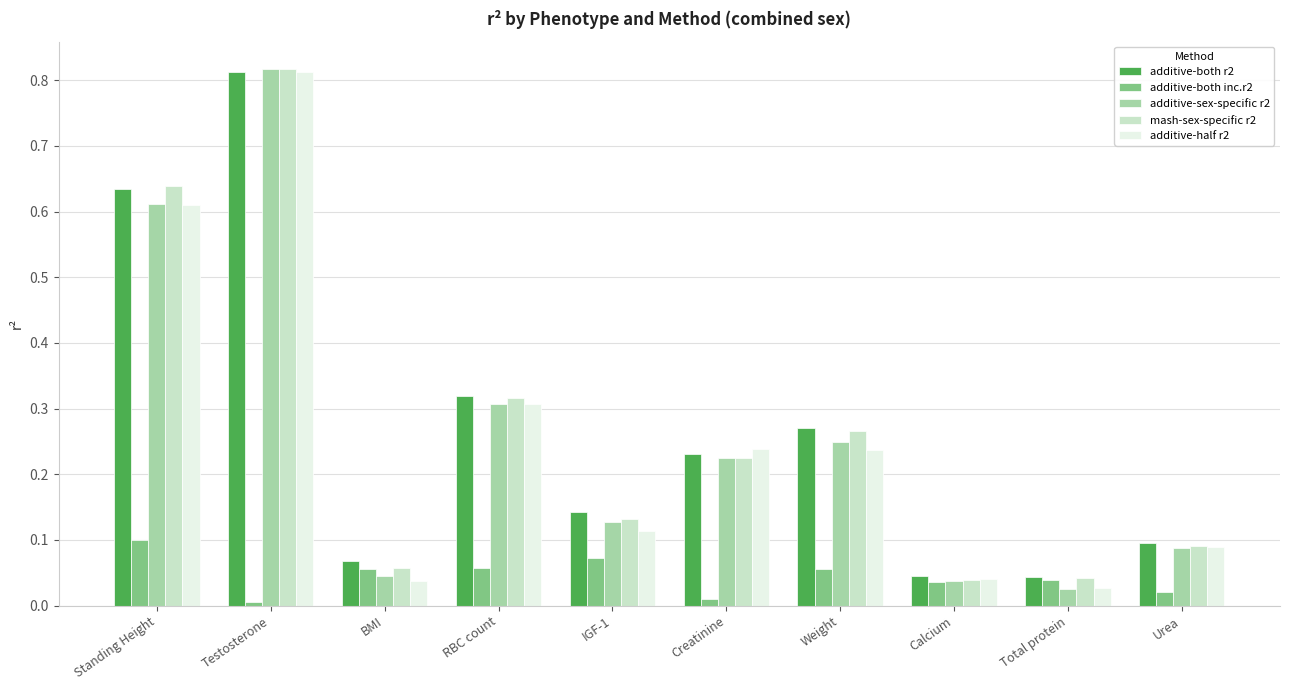

How many distinct data groups are displayed?

5